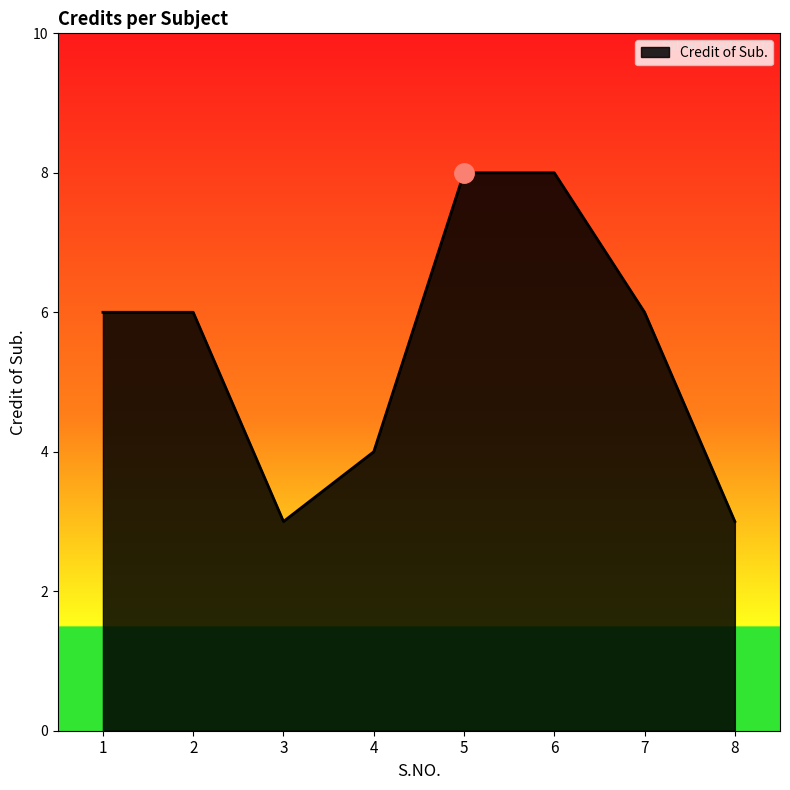

What is the sum of all values?

44